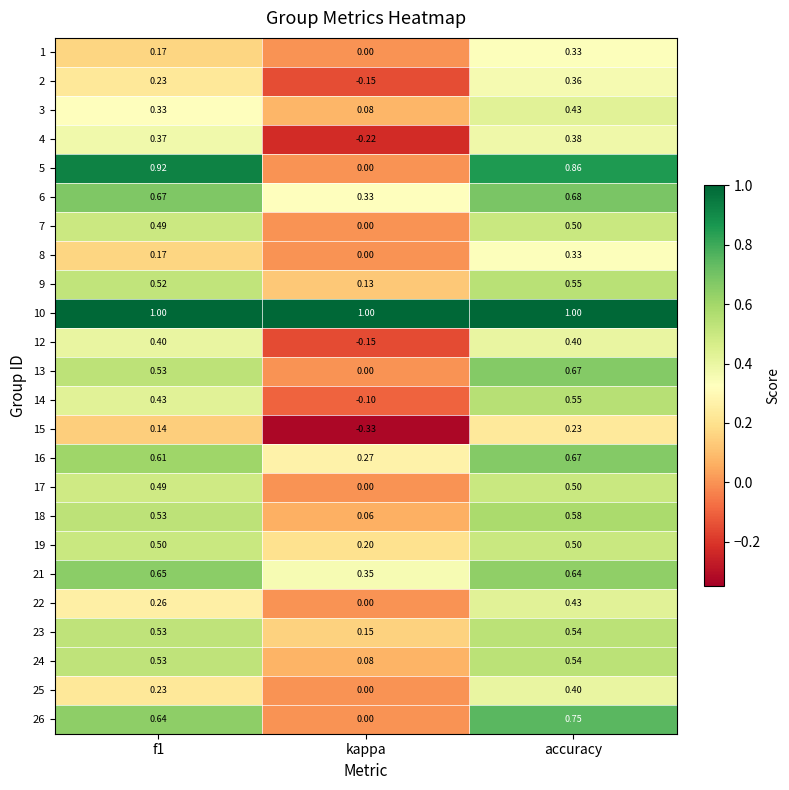

Where is 24 nearest to the value 0?

kappa